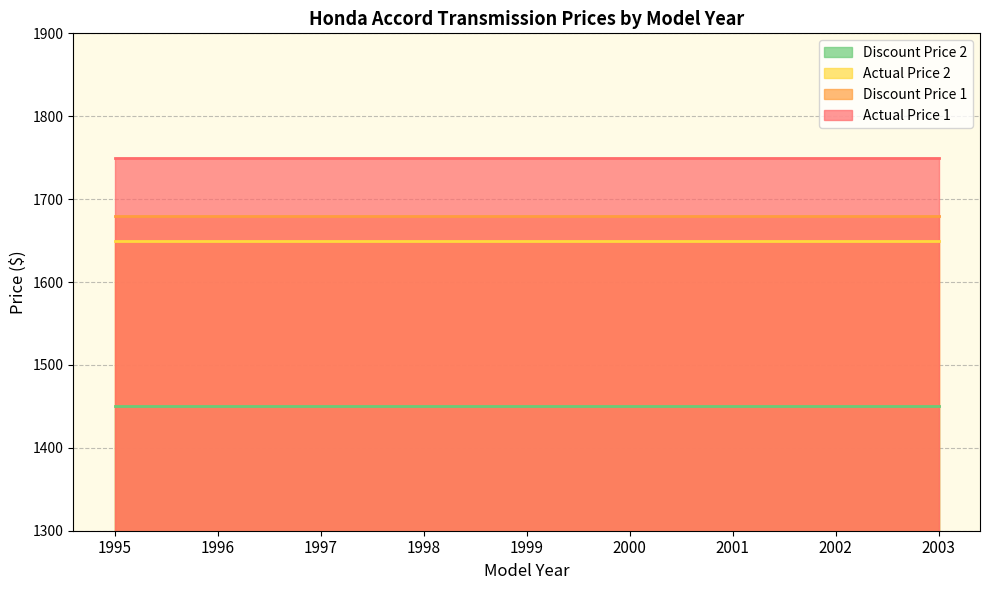

List the labels in order of Discount Price 1 value, largest first.

1995, 1996, 1997, 1998, 1999, 2000, 2001, 2002, 2003